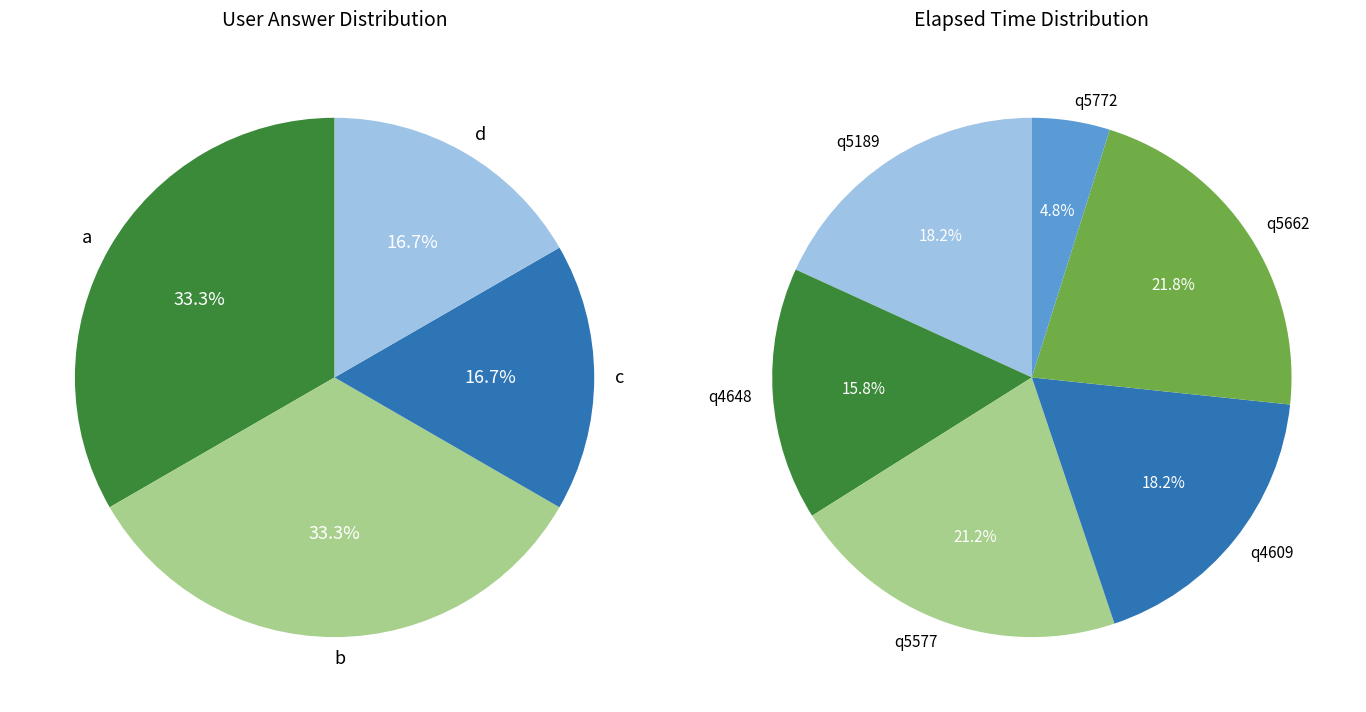

To the nearest percent, what percentage of the pie is q5772?

5%